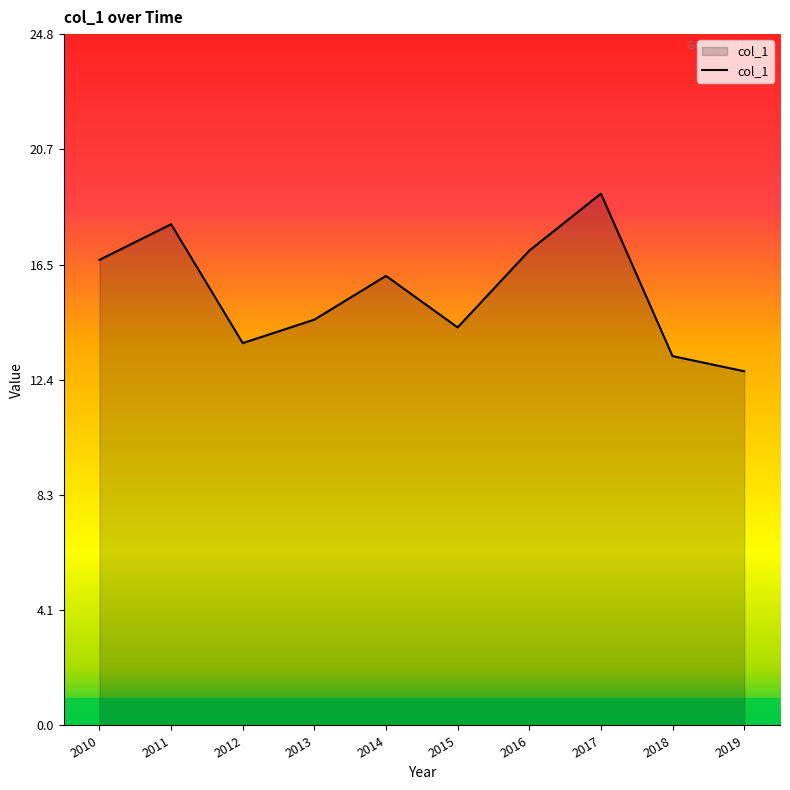

What is the difference between the maximum and minimum values?

6.4